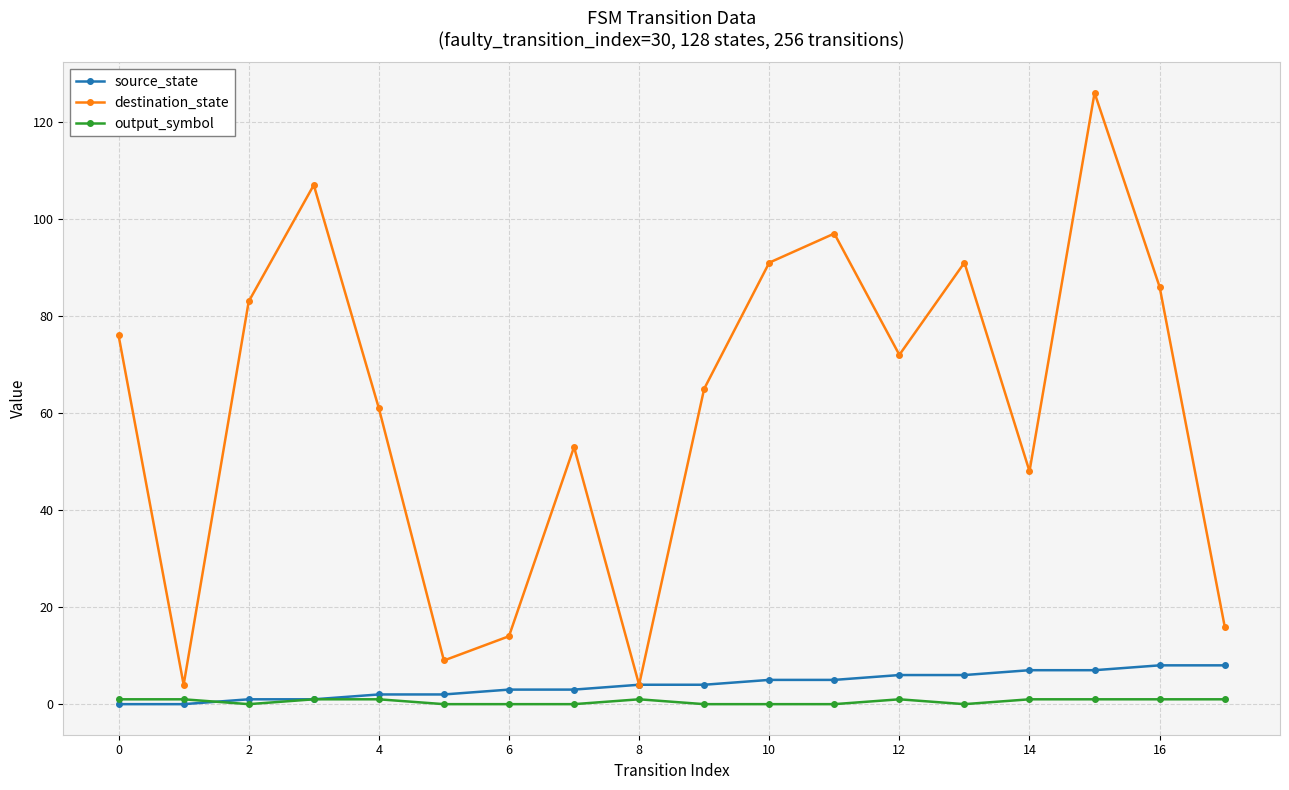

Which series has the largest range (max minus min)?

destination_state